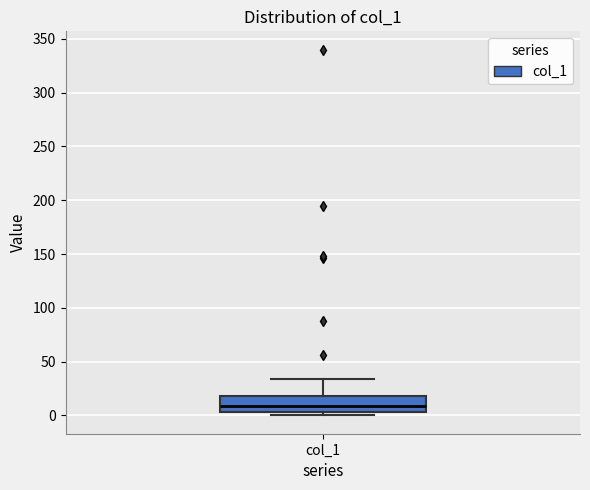

Where does the upper whisker of the box for col_1 end on the y-axis? The values are not printed on the chart, so give them approximately, as read against the axis.

35